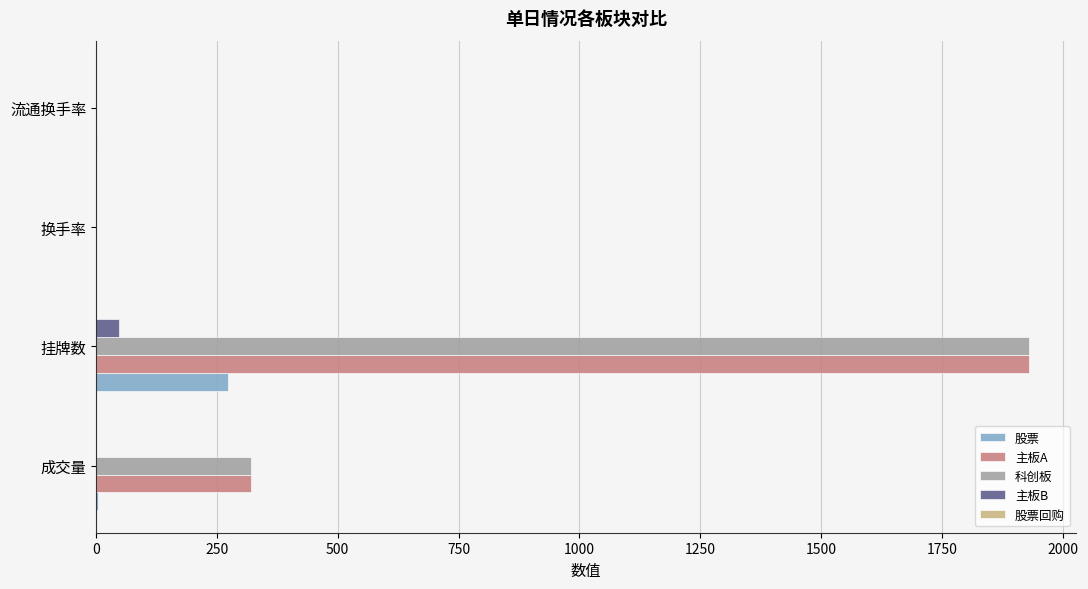

How many categories are shown in the chart?

4